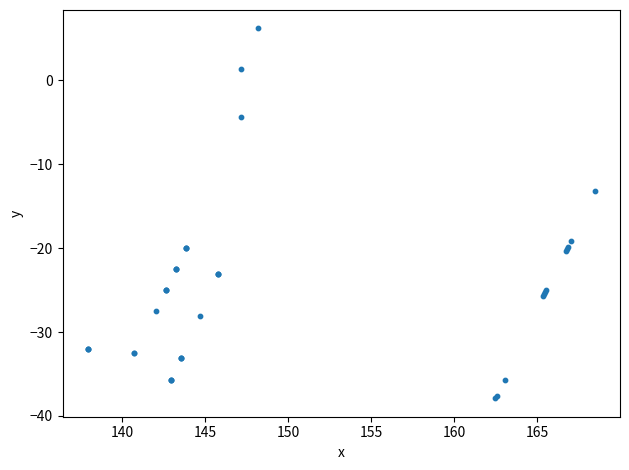

What Y value in the scatter plot is closest to -15?

-13.2